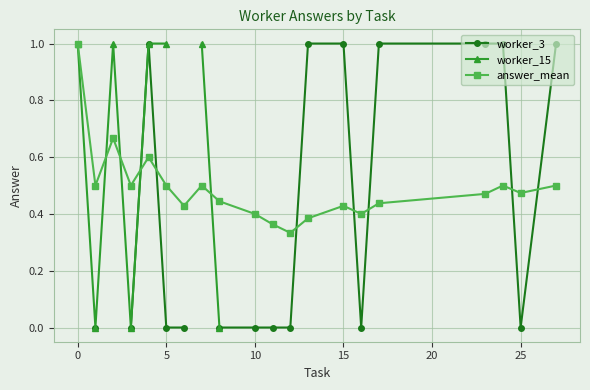

How many series are shown in this chart?

3